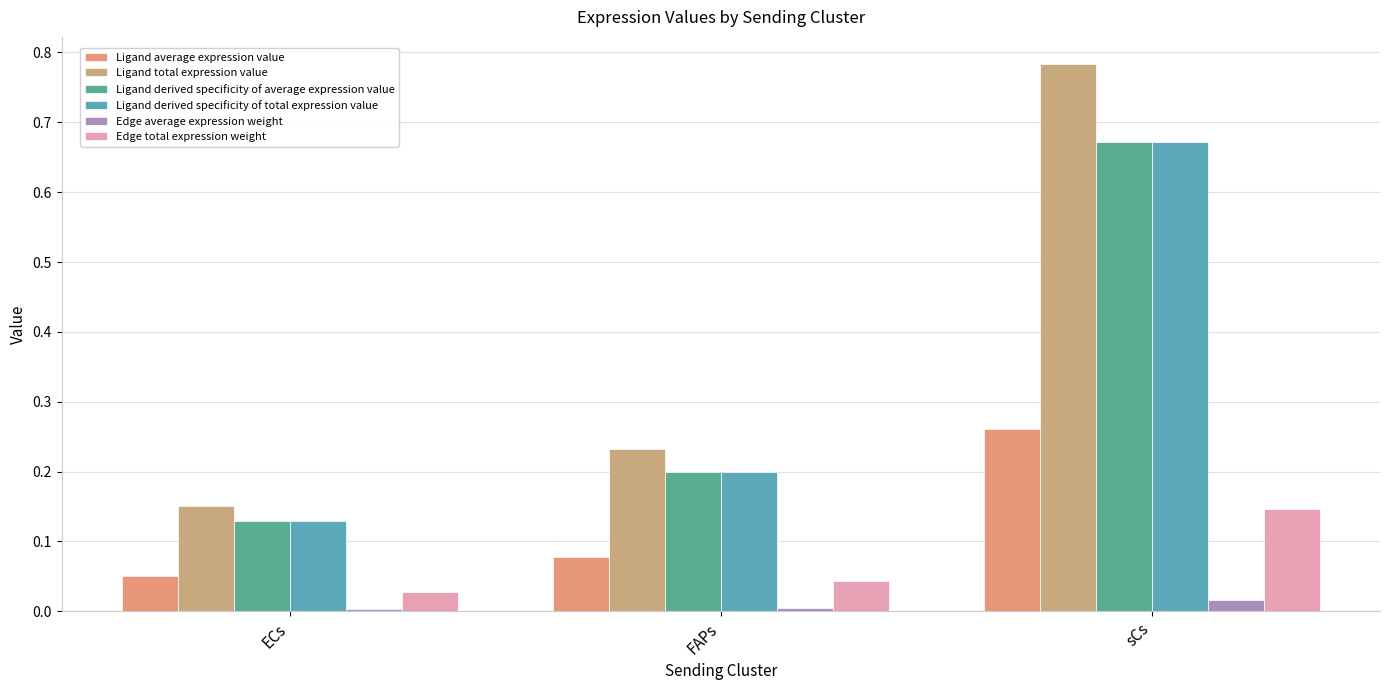

The Ligand total expression value series shows 0.4 at FAPs. True or false?

False